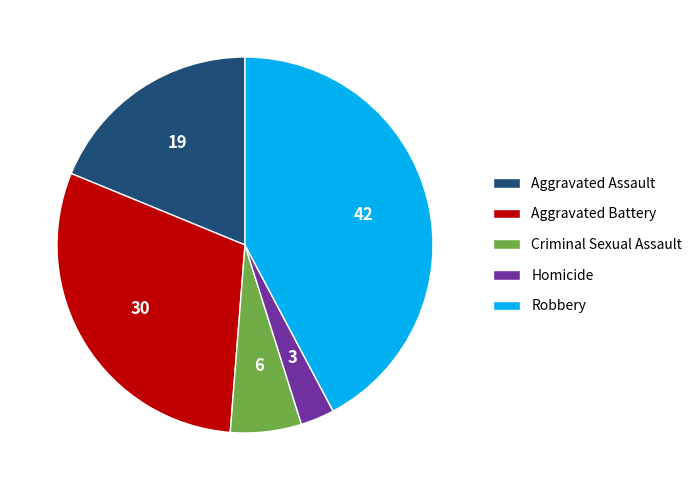

True or false: Aggravated Assault accounts for 31% of the total.

False